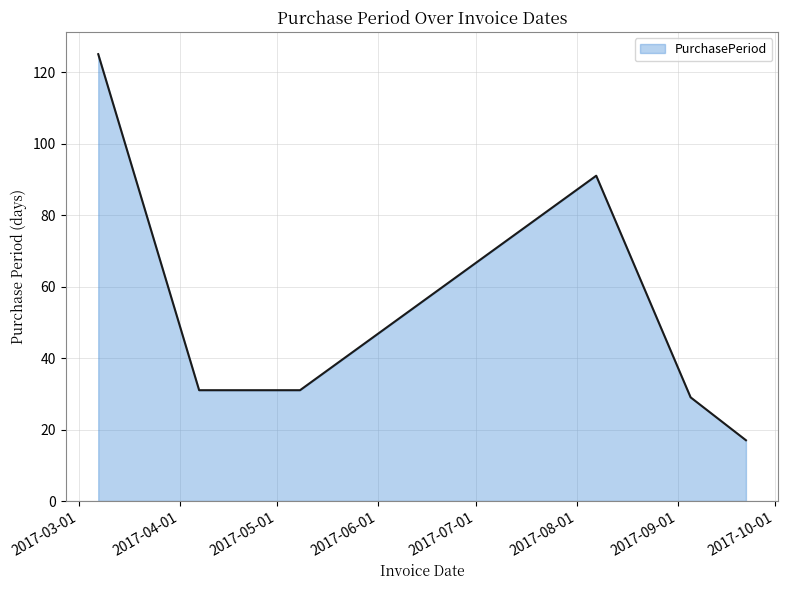

What is the maximum value shown in the chart?

125